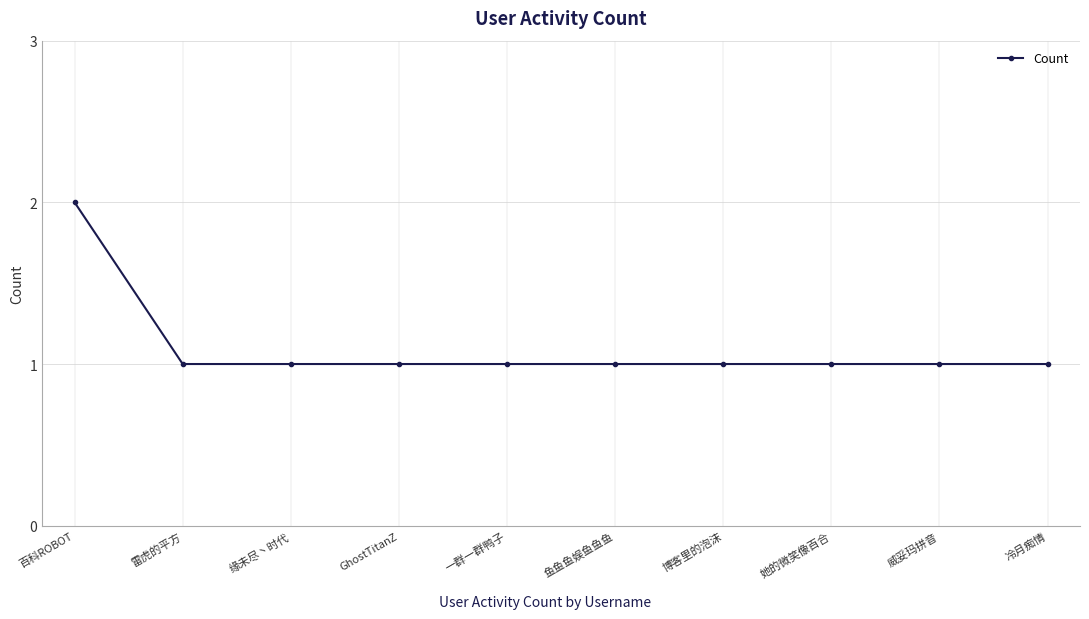

What is the difference between the maximum and minimum values?

1